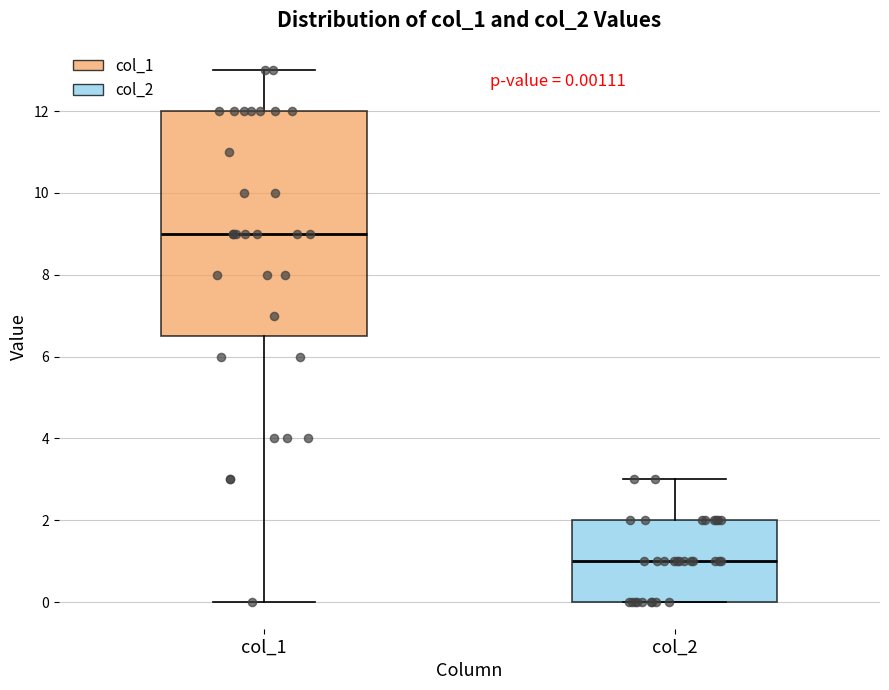

Which box has the highest median line?

col_1